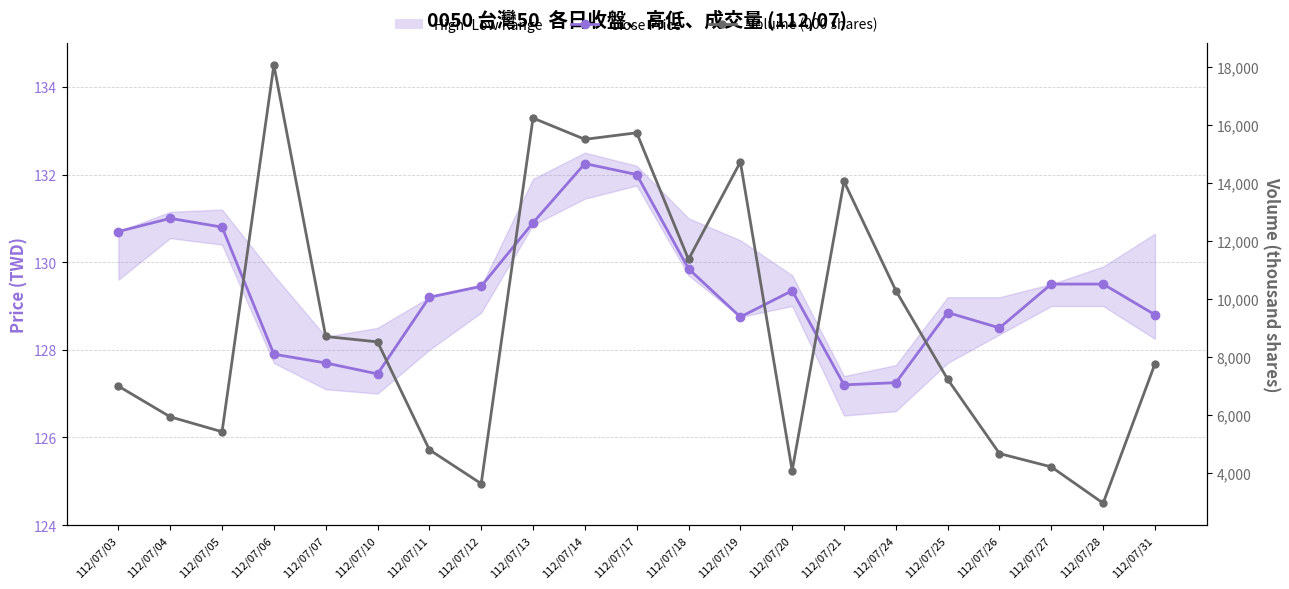

The Close Price series shows 169.5 at 112/07/28. True or false?

False